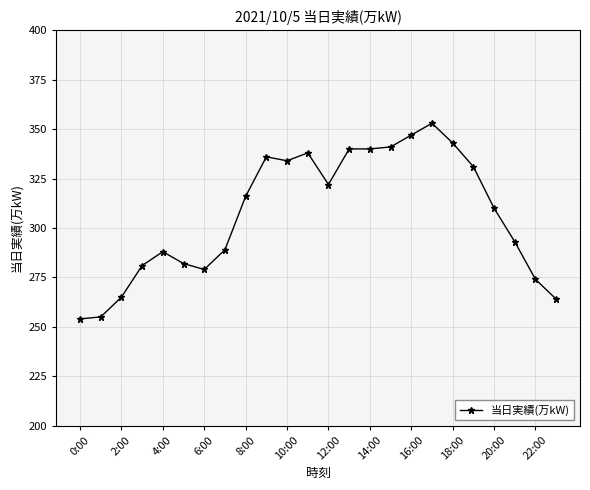

What is the difference between the maximum and minimum values?

99